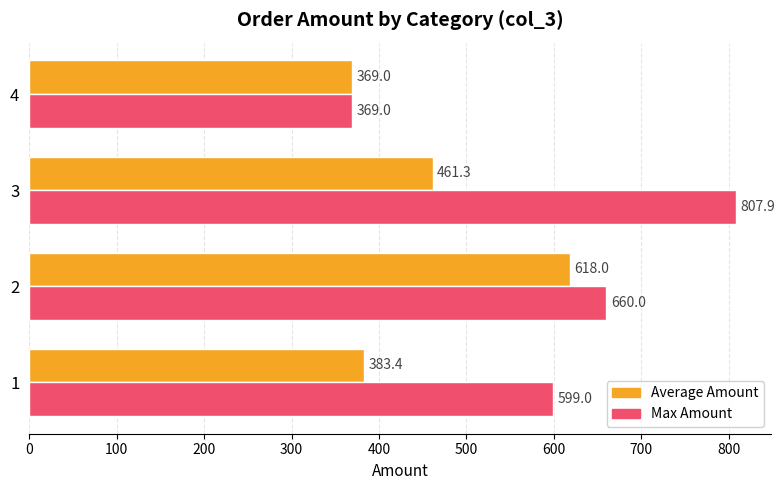

What is the lowest value of the Average Amount series?

369.0